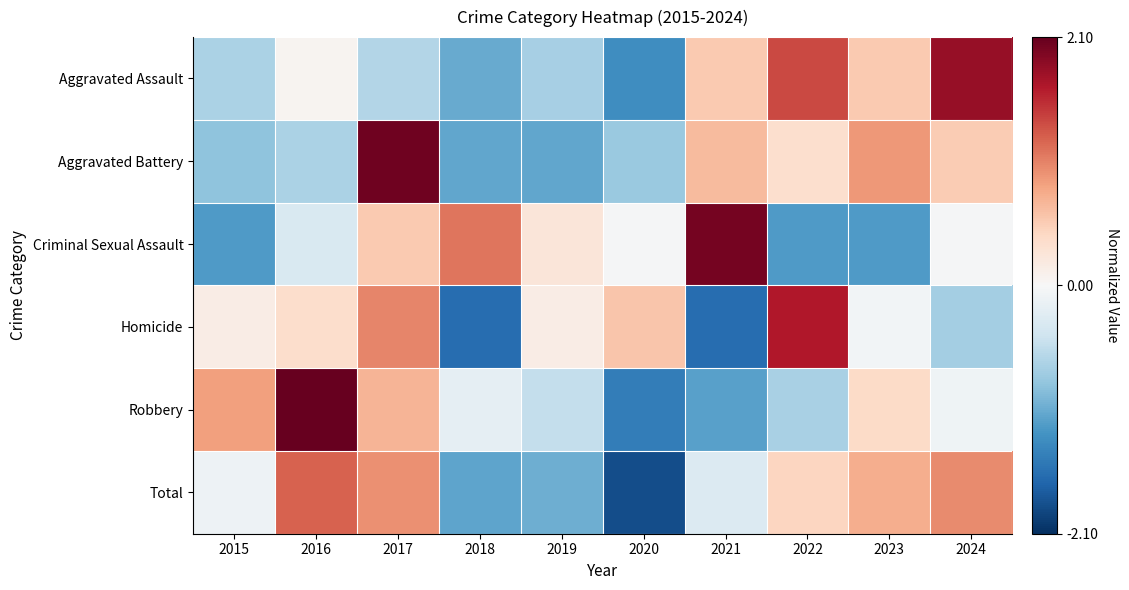

Reading left to right, list all the values displayed in this chart.

Aggravated Assault: 2015=-0.7	2016=0.1	2017=-0.6	2018=-1.1	2019=-0.7	2020=-1.3	2021=0.5	2022=1.4	2023=0.5	2024=1.8
Aggravated Battery: 2015=-0.8	2016=-0.7	2017=2.0	2018=-1.1	2019=-1.1	2020=-0.8	2021=0.7	2022=0.3	2023=0.9	2024=0.5
Criminal Sexual Assault: 2015=-1.2	2016=-0.3	2017=0.6	2018=1.1	2019=0.3	2020=-0.0	2021=2.0	2022=-1.2	2023=-1.2	2024=-0.0
Homicide: 2015=0.2	2016=0.4	2017=1.0	2018=-1.6	2019=0.2	2020=0.6	2021=-1.6	2022=1.7	2023=-0.1	2024=-0.7
Robbery: 2015=0.9	2016=2.1	2017=0.7	2018=-0.2	2019=-0.5	2020=-1.5	2021=-1.1	2022=-0.7	2023=0.4	2024=-0.1
Total: 2015=-0.1	2016=1.2	2017=1.0	2018=-1.1	2019=-1.0	2020=-1.9	2021=-0.3	2022=0.4	2023=0.8	2024=1.0